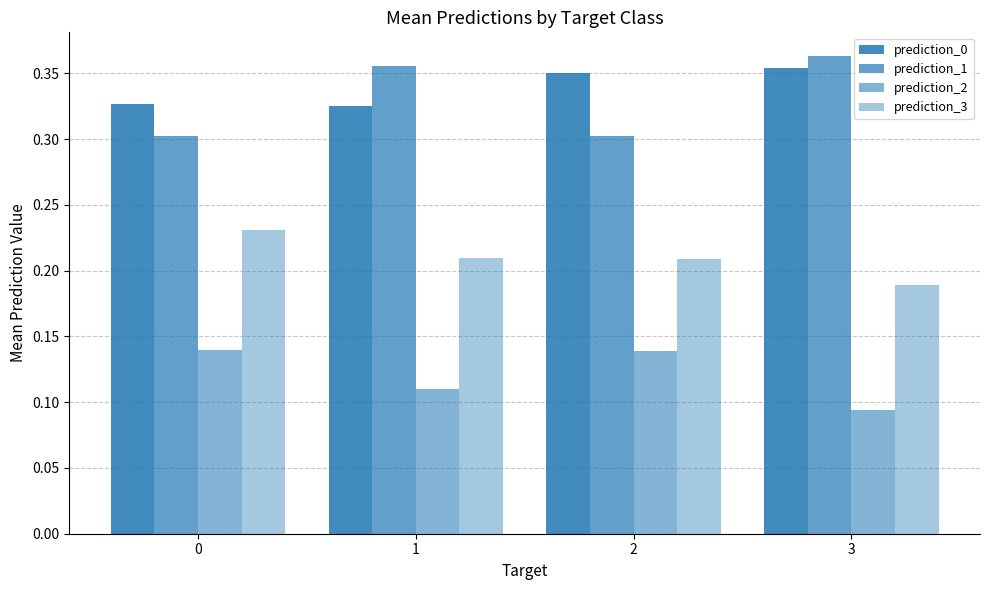

Which series has the widest spread of values?

prediction_1